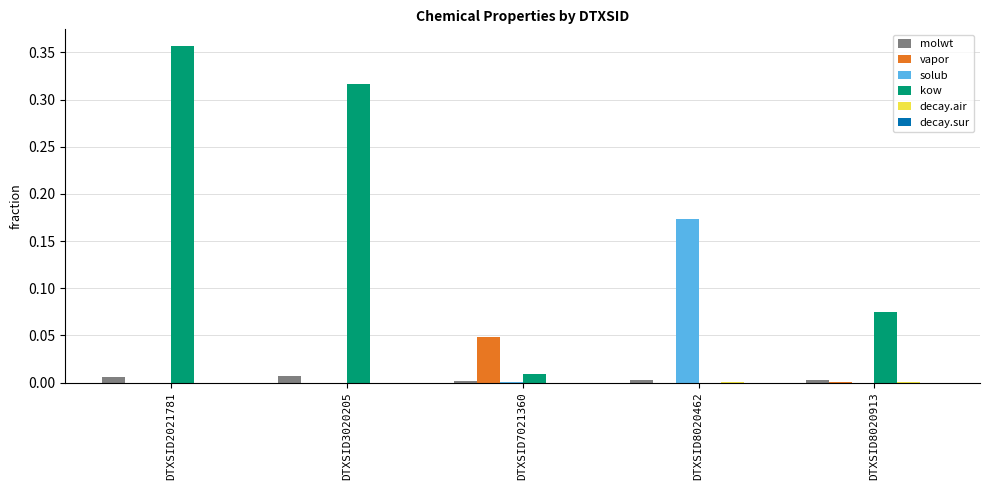

Which series has the largest total across all categories?

kow